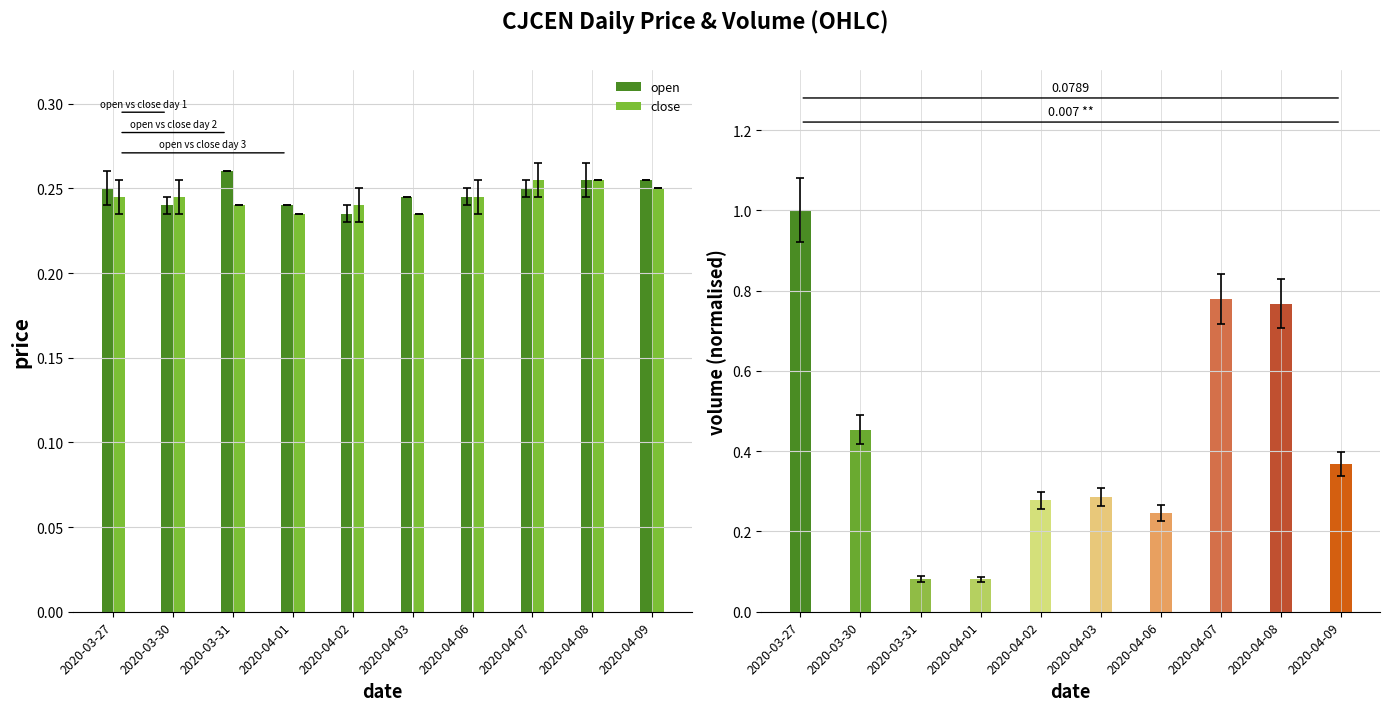

How many close values are between 0 and 1?

10